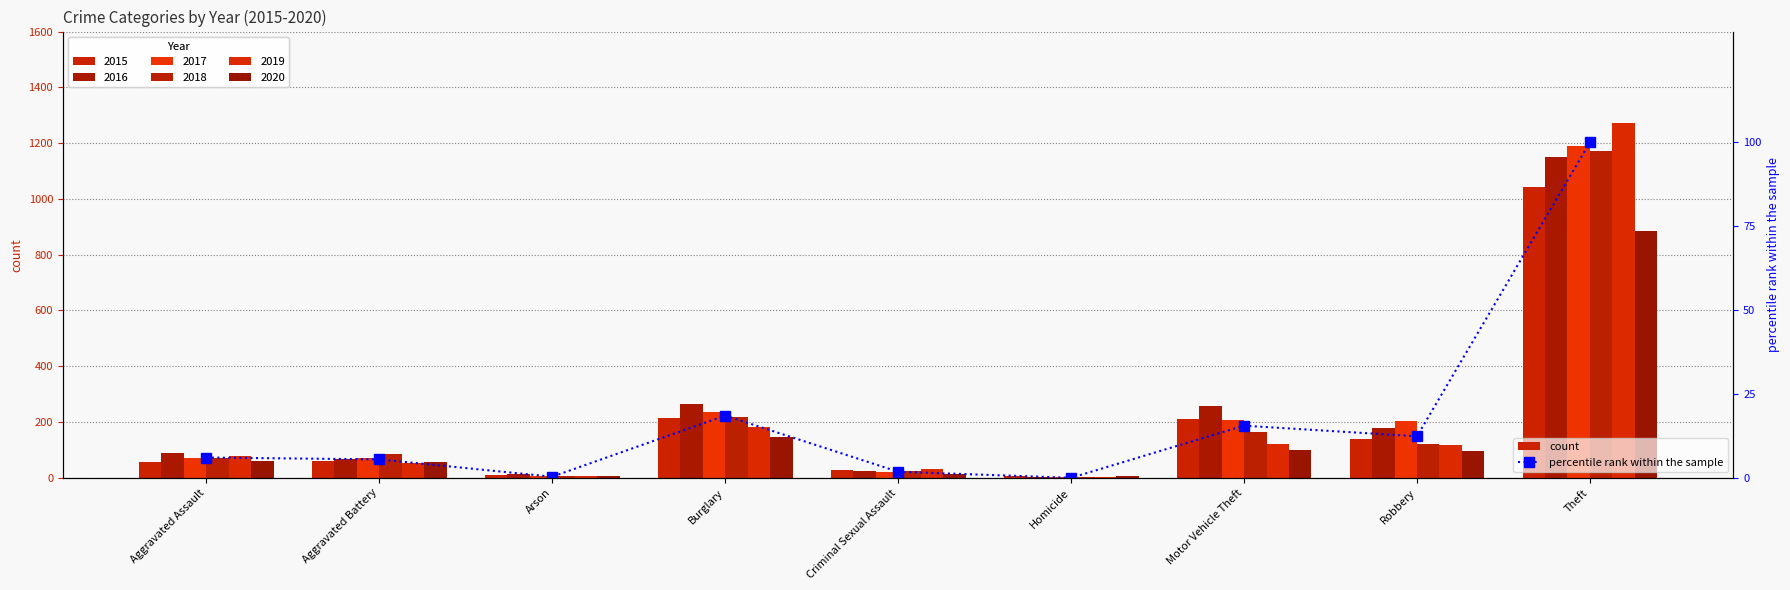

What is the label of the 4th bar from the right?

Homicide